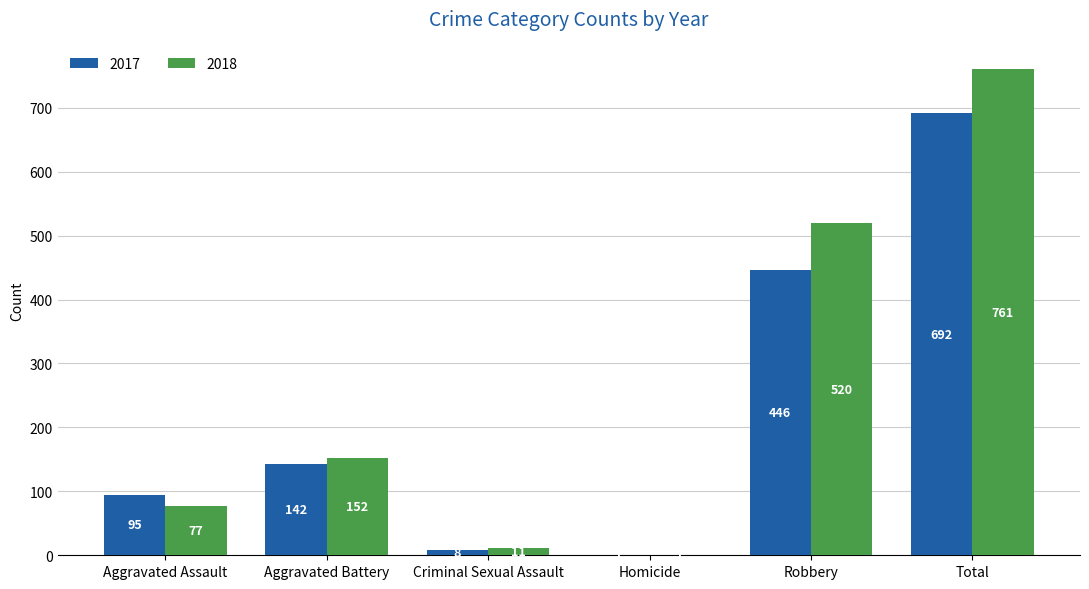

Reading left to right, list all the values displayed in this chart.

2017: Aggravated Assault=95	Aggravated Battery=142	Criminal Sexual Assault=8	Homicide=1	Robbery=446	Total=692
2018: Aggravated Assault=77	Aggravated Battery=152	Criminal Sexual Assault=11	Homicide=1	Robbery=520	Total=761